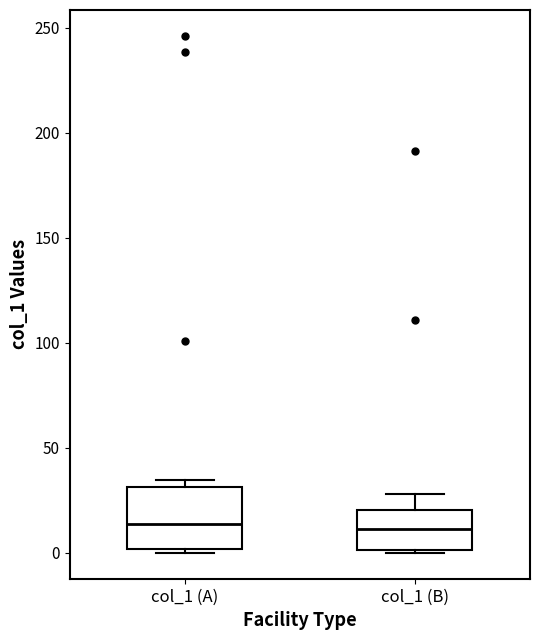

Comparing the boxes themselves (not the whiskers), which one is the tallest?

col_1 (A)